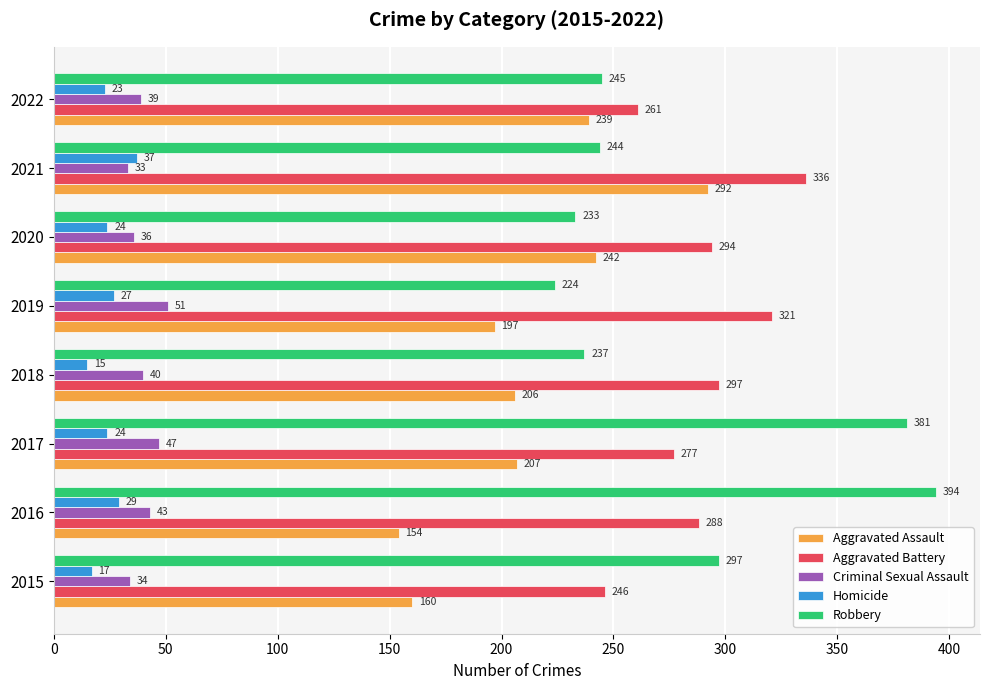

Is it true that Criminal Sexual Assault equals 23 at 2017?

False